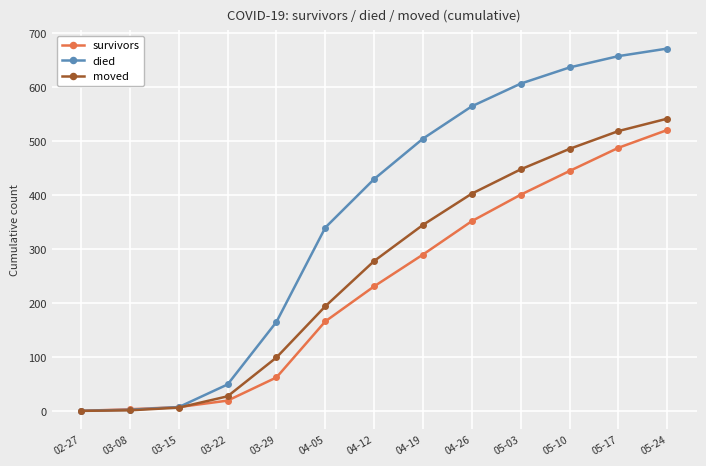

How many values in the survivors series are below 231?

6